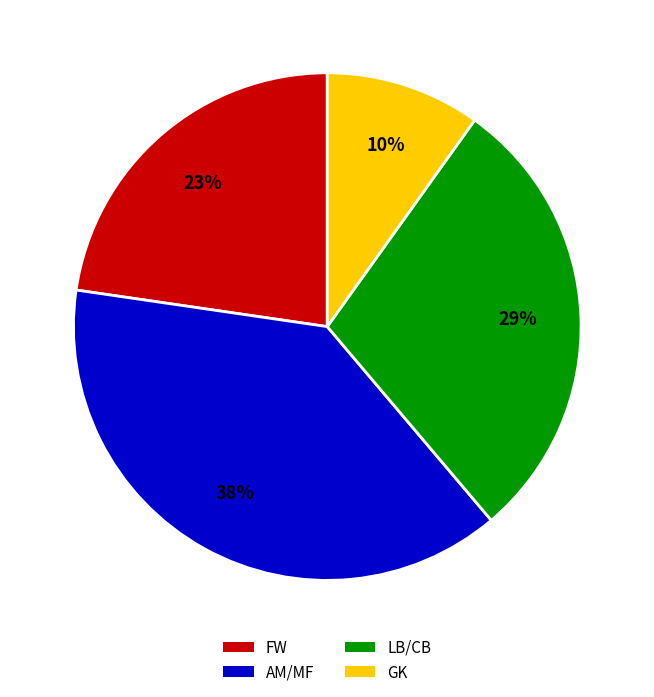

To the nearest percent, what is the average slice percentage?

25%